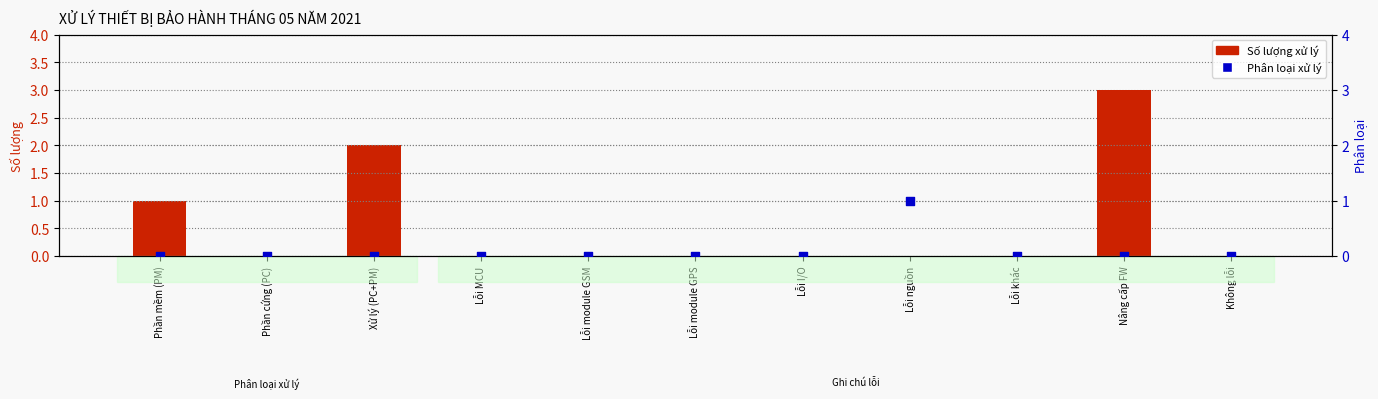

Which series has the widest spread of Y values?

Số lượng xử lý